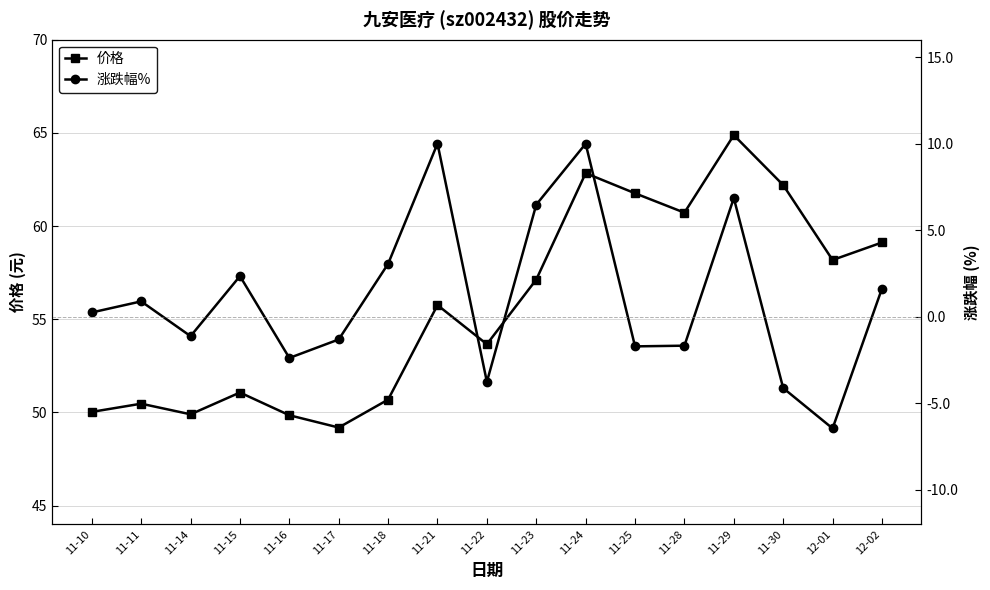

True or false: 涨跌幅% and 价格 intersect in this chart.

False